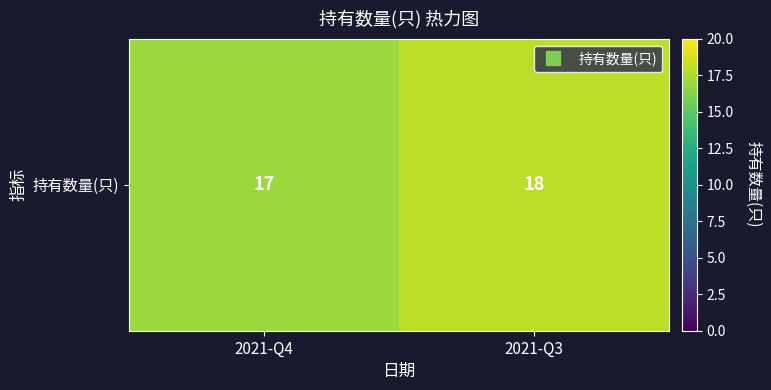

Rank the categories by value from highest to lowest.

2021-Q3, 2021-Q4